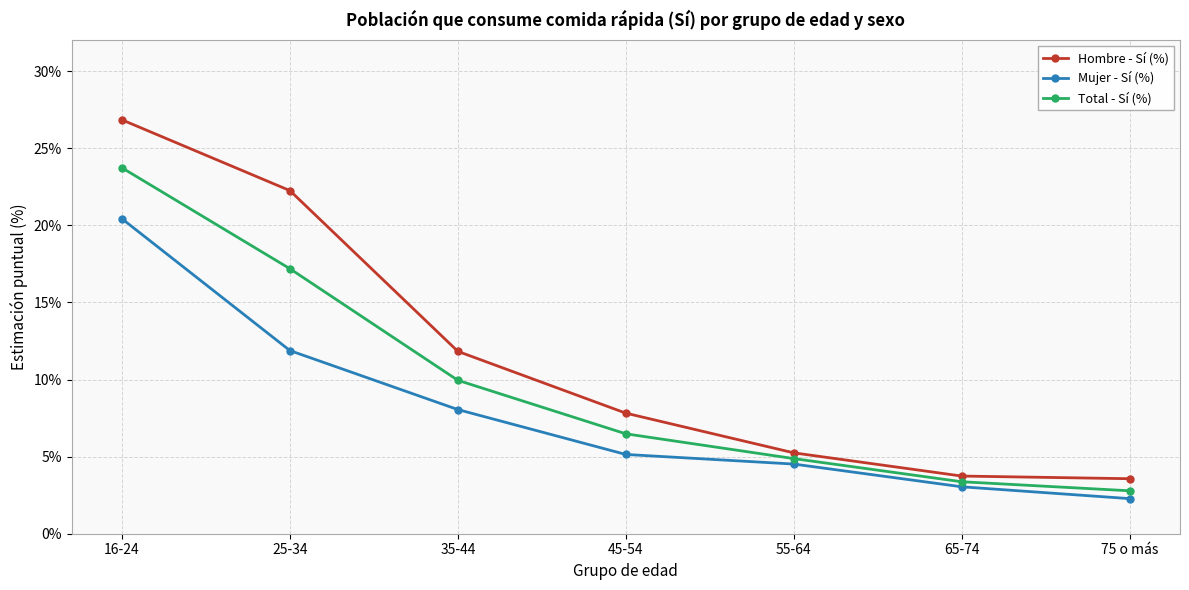

Reading right to left, transcribe all the data shown in this chart.

Hombre - Sí (%): 75 o más=3.6	65-74=3.7	55-64=5.2	45-54=7.8	35-44=11.8	25-34=22.2	16-24=26.8
Mujer - Sí (%): 75 o más=2.3	65-74=3.0	55-64=4.5	45-54=5.1	35-44=8.1	25-34=11.9	16-24=20.4
Total - Sí (%): 75 o más=2.8	65-74=3.4	55-64=4.9	45-54=6.5	35-44=9.9	25-34=17.2	16-24=23.7